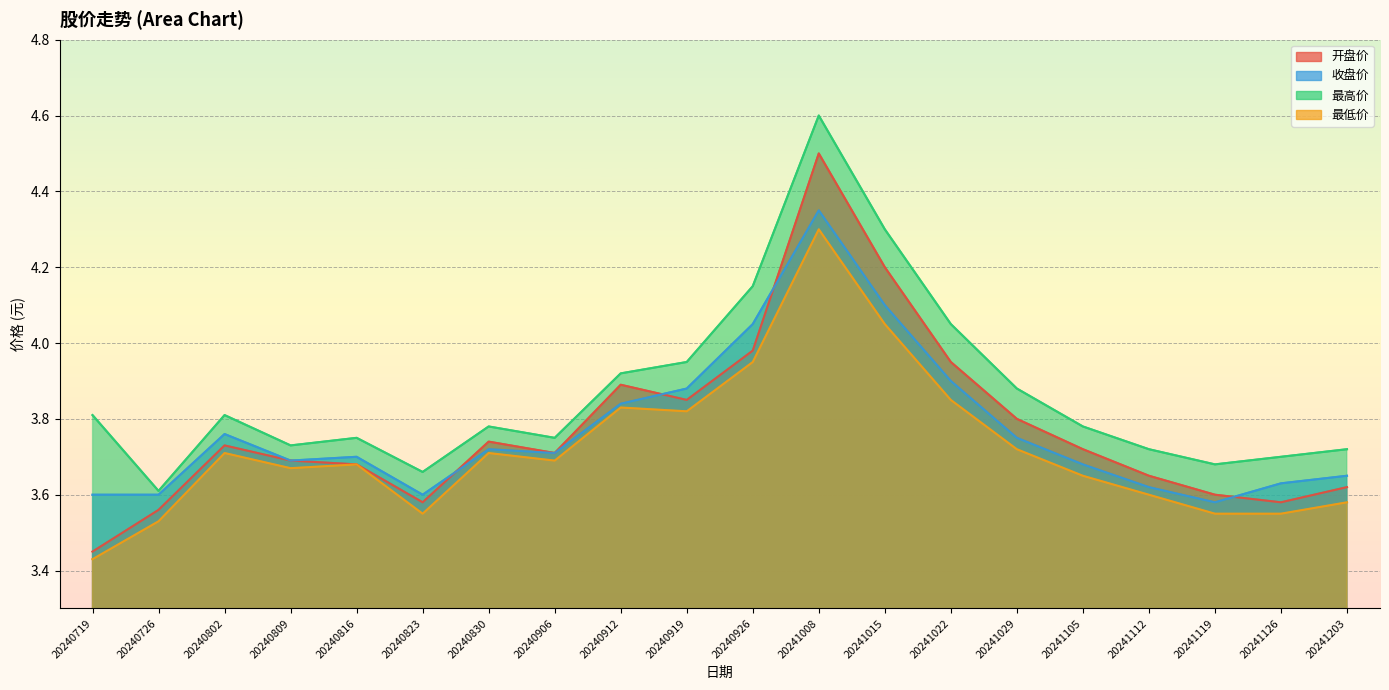

What is the smallest value displayed?

3.4